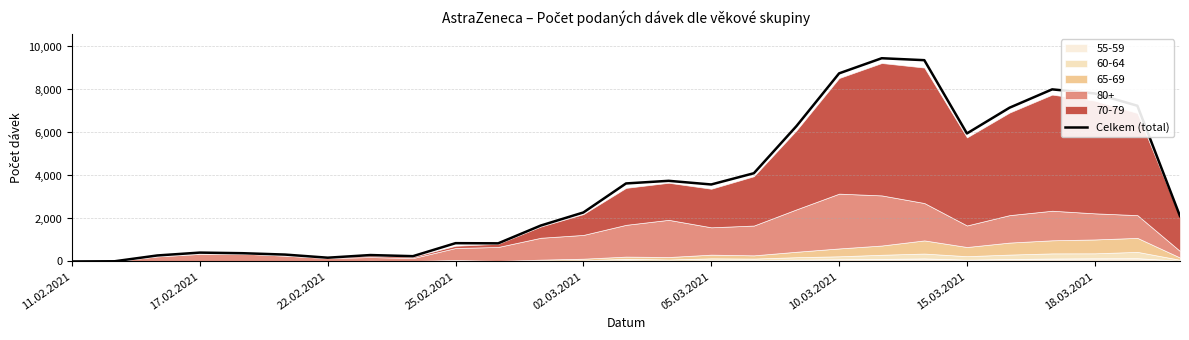

True or false: Celkem (total) has a value of 7816 at 18.03.2021.

True